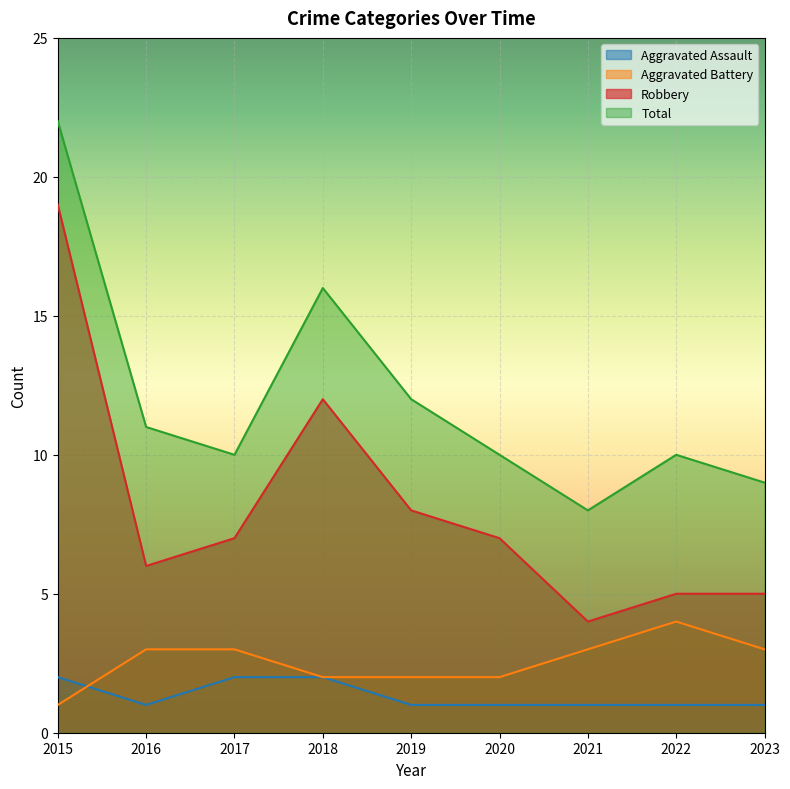

Reading right to left, transcribe all the data shown in this chart.

Aggravated Assault: 1	1	1	1	1	2	2	1	2
Aggravated Battery: 3	4	3	2	2	2	3	3	1
Robbery: 5	5	4	7	8	12	7	6	19
Total: 9	10	8	10	12	16	10	11	22